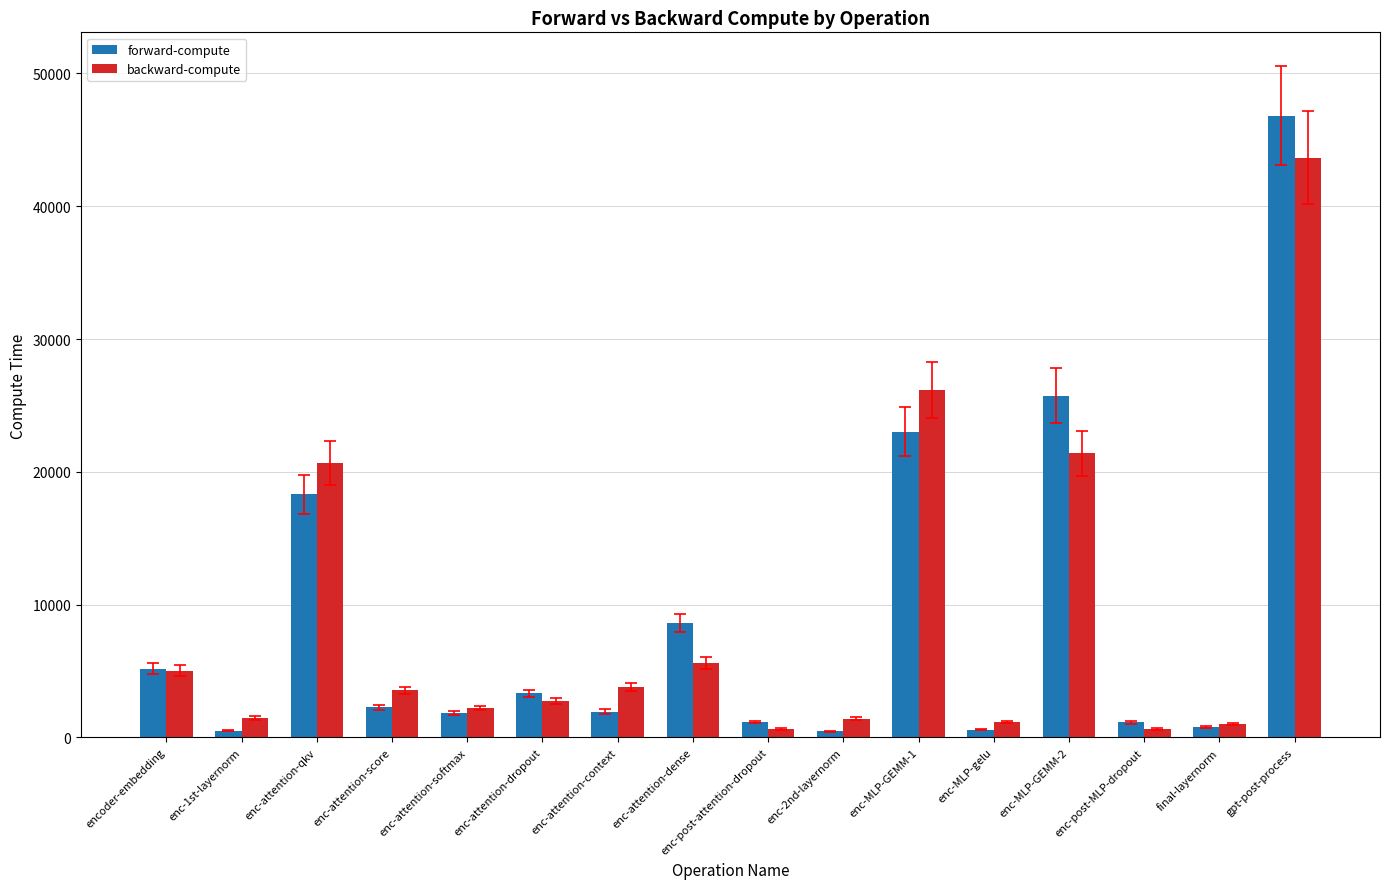

What is the total value across all series at encoder-embedding?

10196.5